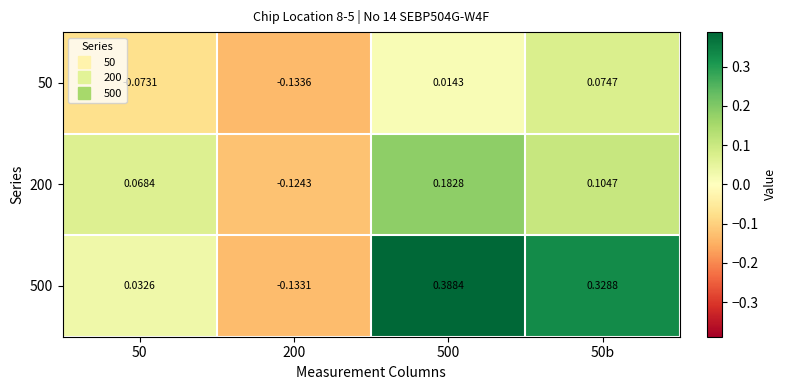

How many positive values does the 500 series have?

3